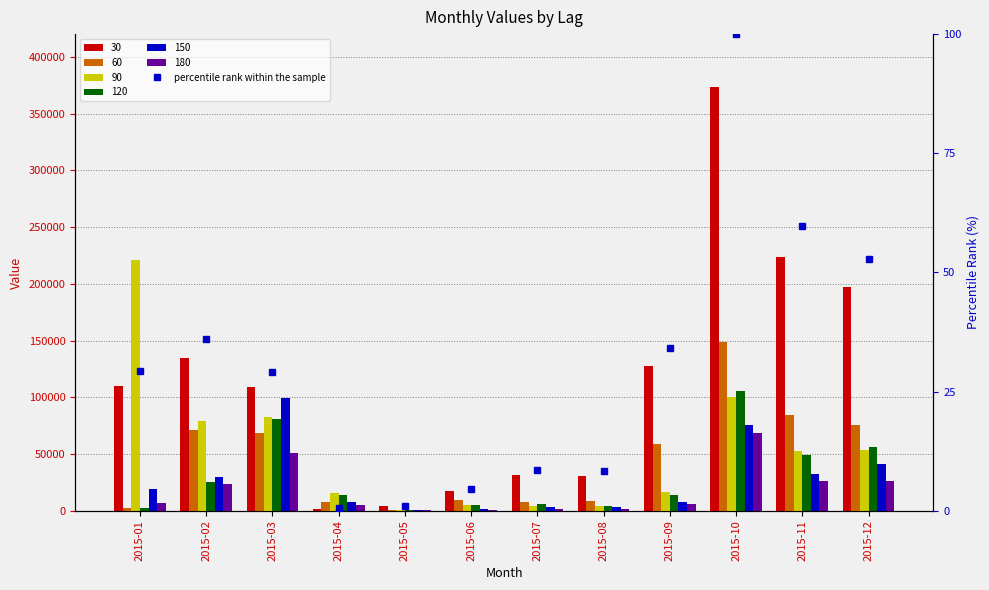

Between 2015-11 and 2015-09, which is larger?

2015-11